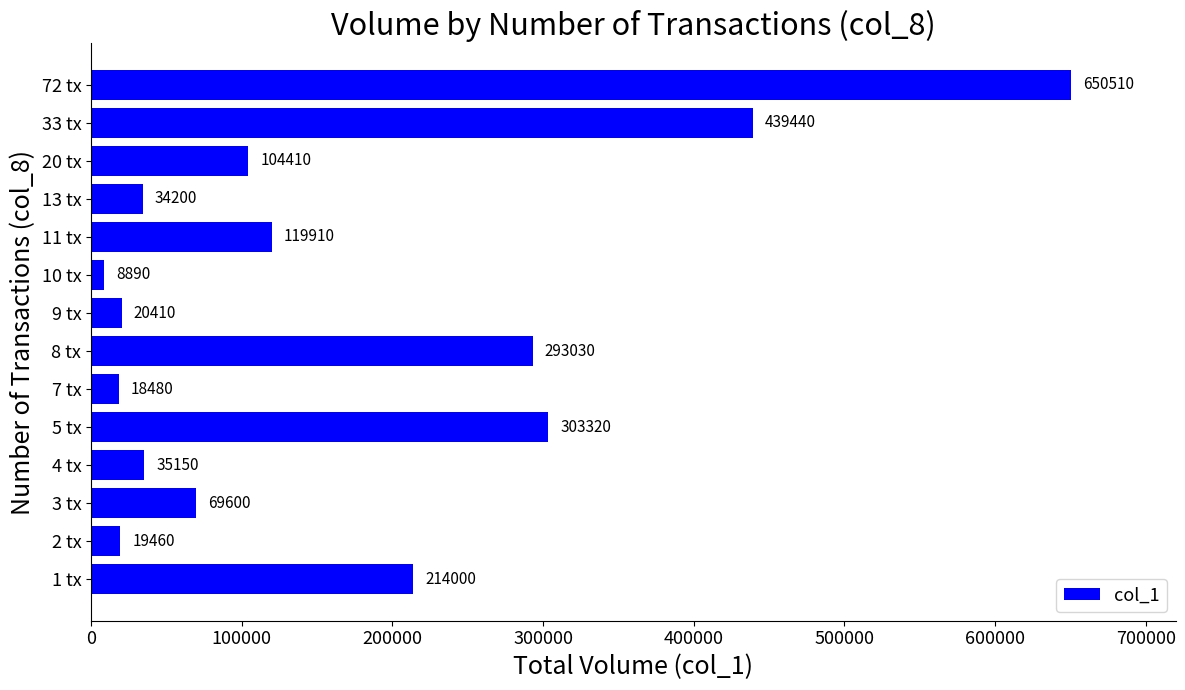

Reading bottom to top, extract all data points from this chart.

214000	19460	69600	35150	303320	18480	293030	20410	8890	119910	34200	104410	439440	650510